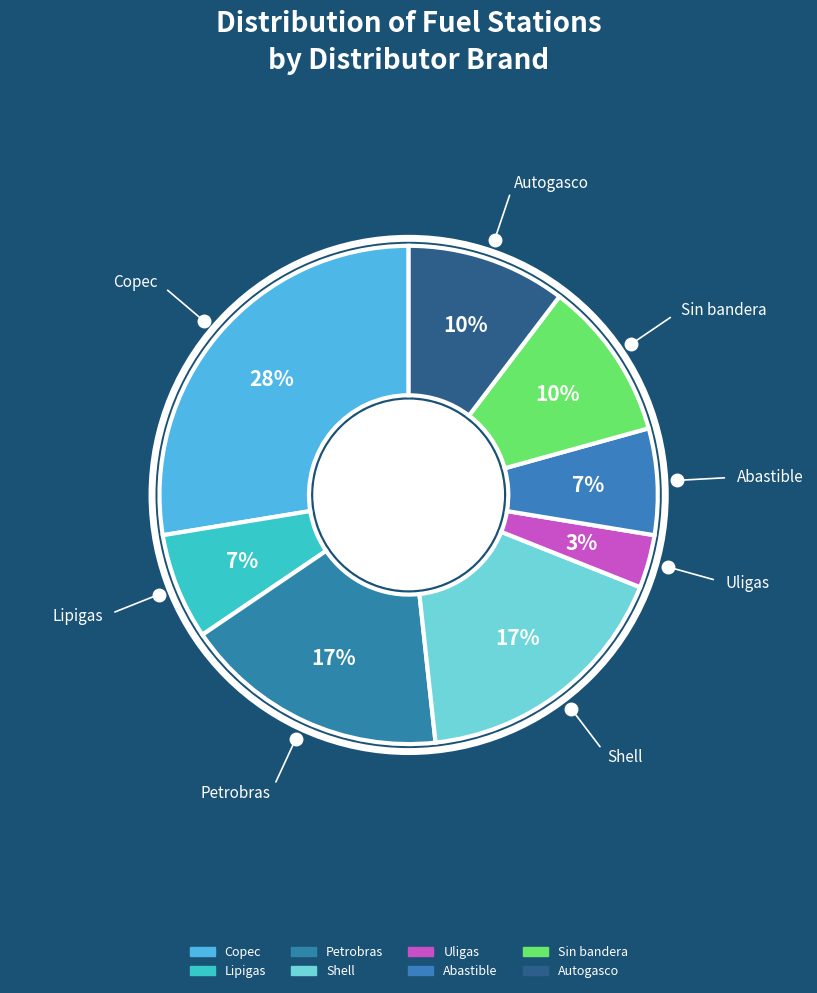

What is the ratio of the value at Copec to the value at Petrobras?

1.6